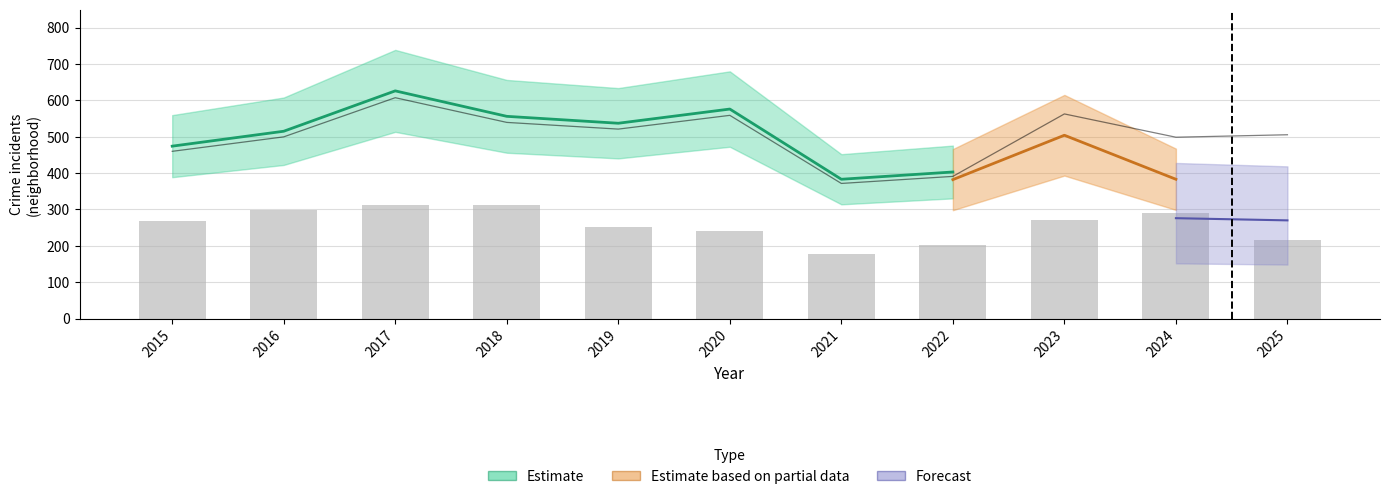

Which has a higher value, 2017 or 2016?

2017